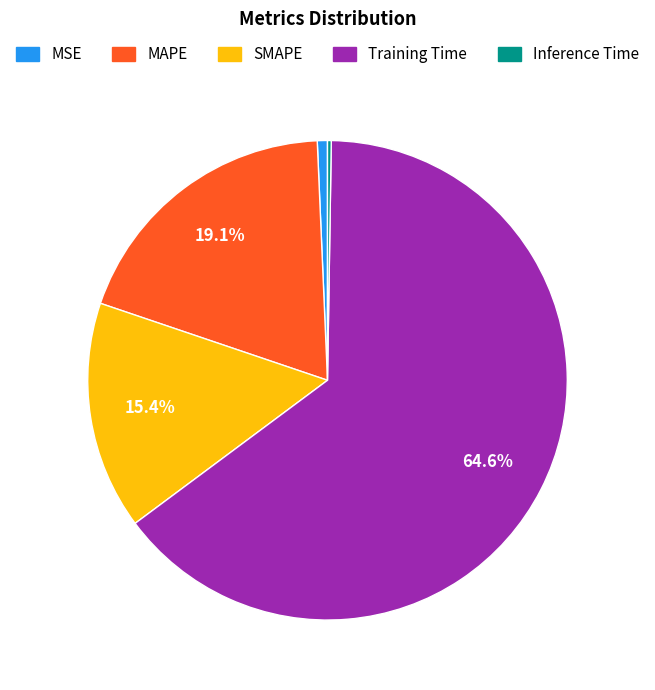

To the nearest percent, what is the difference between the MAPE and SMAPE slice percentages?

4%